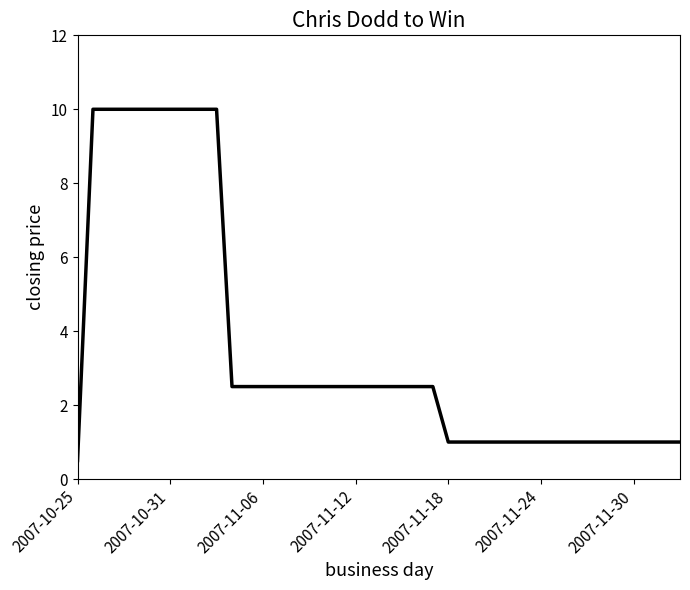

What is the minimum value shown in the chart?

0.5